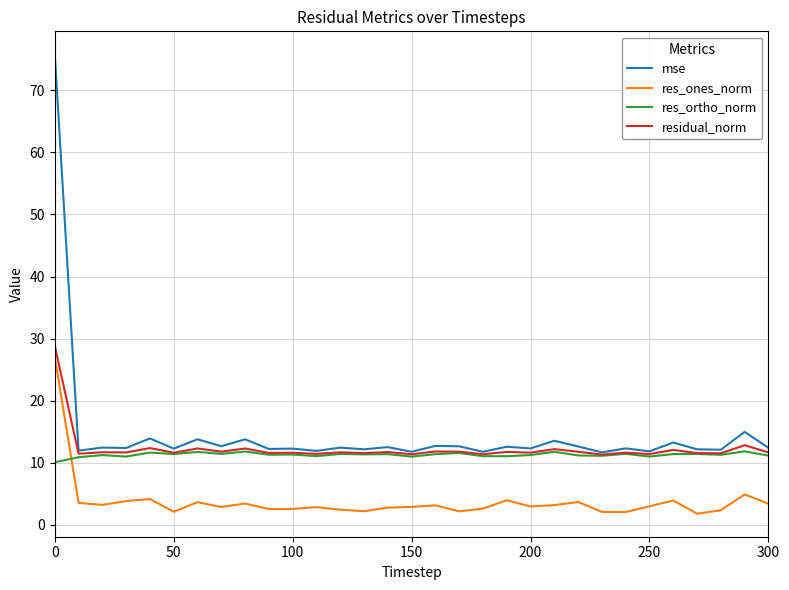

Is this an area chart (filled region under the line)?

No